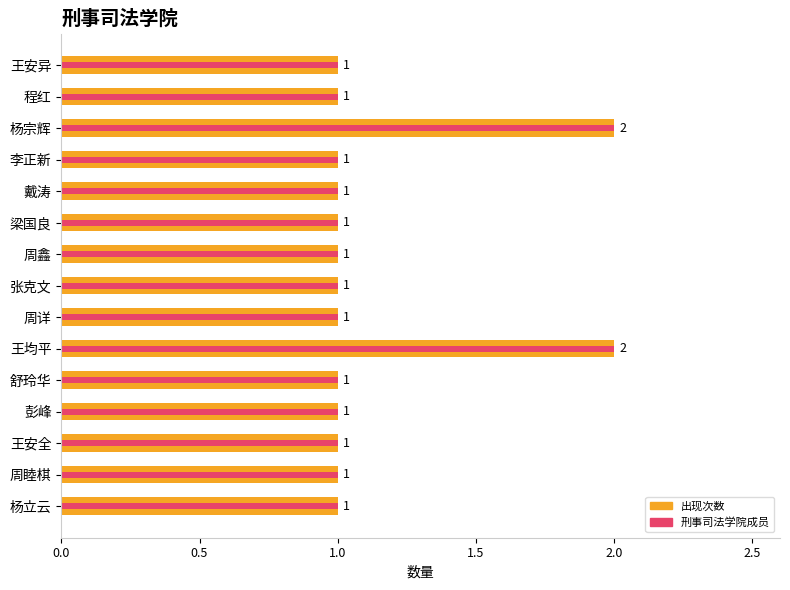

Rank the series at 杨立云 from highest to lowest value.

出现次数, 刑事司法学院成员